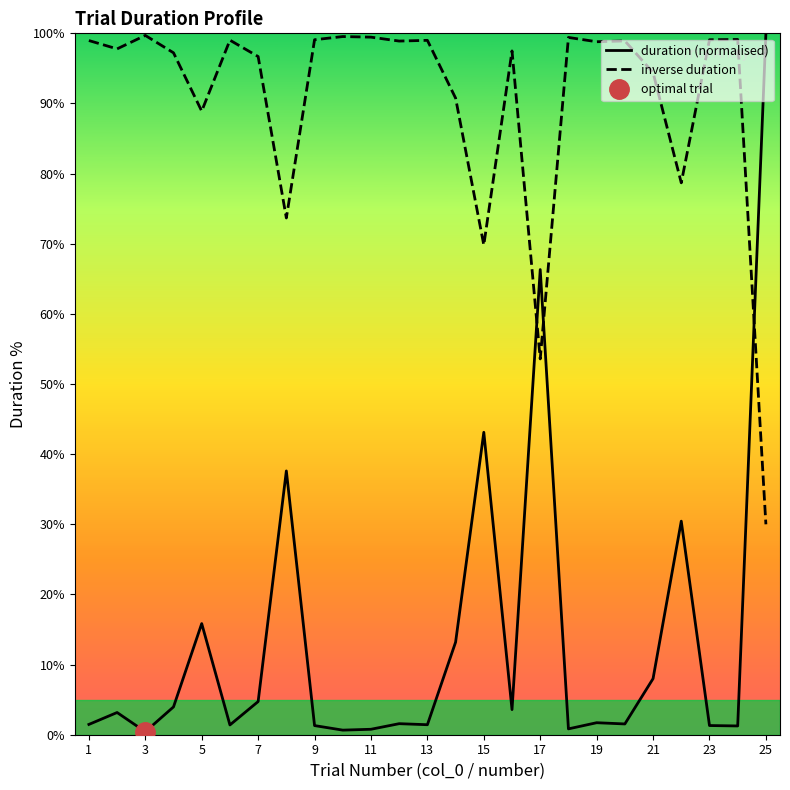

The inverse duration series shows 96.7 at 7. True or false?

True